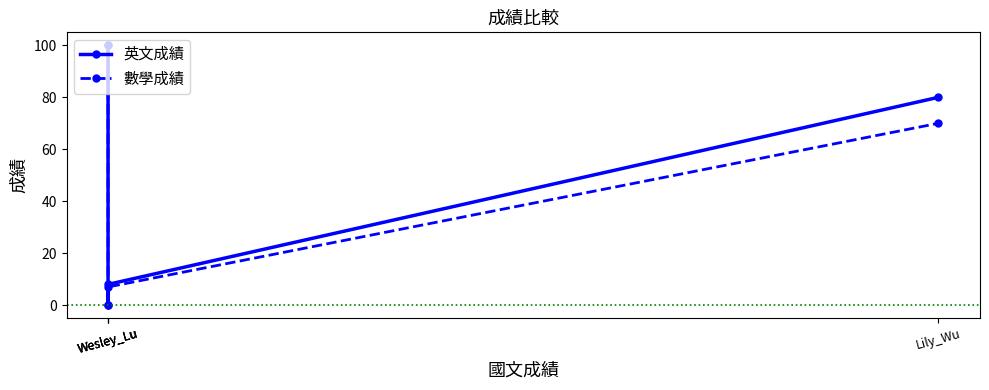

At Wesley_Lu, list the series in order from largest to smallest.

英文成績, 數學成績